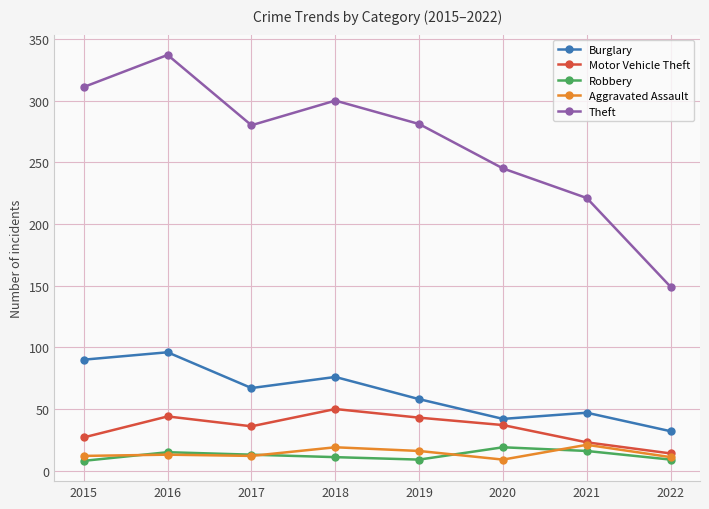

What value does the Motor Vehicle Theft series have at 2019, to the nearest 5?

45